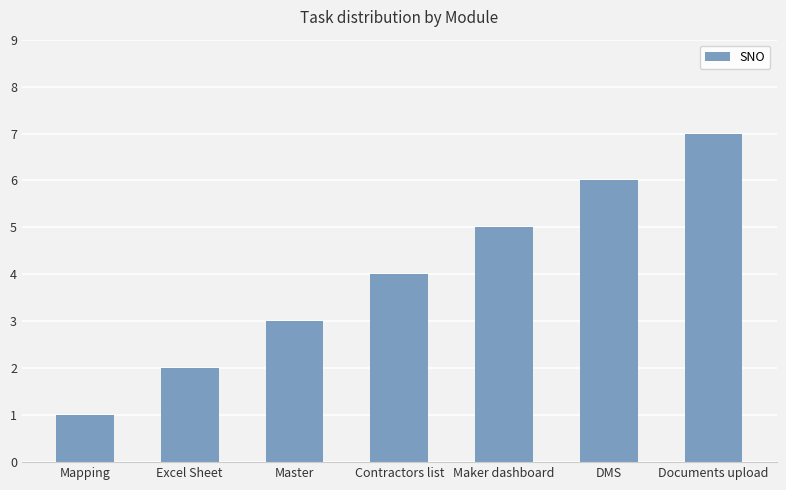

What is the minimum value shown in the chart?

1